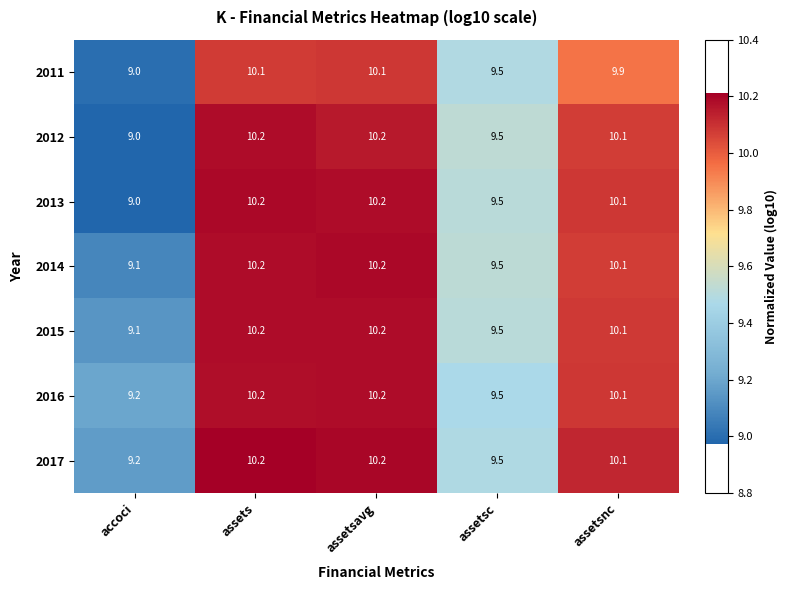

At which label is 2011 closest to 9?

accoci